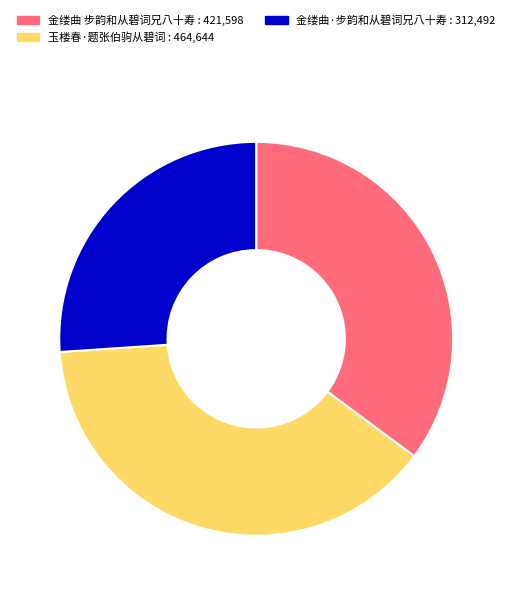

What is the largest slice in the pie chart?

玉楼春·题张伯驹从碧词